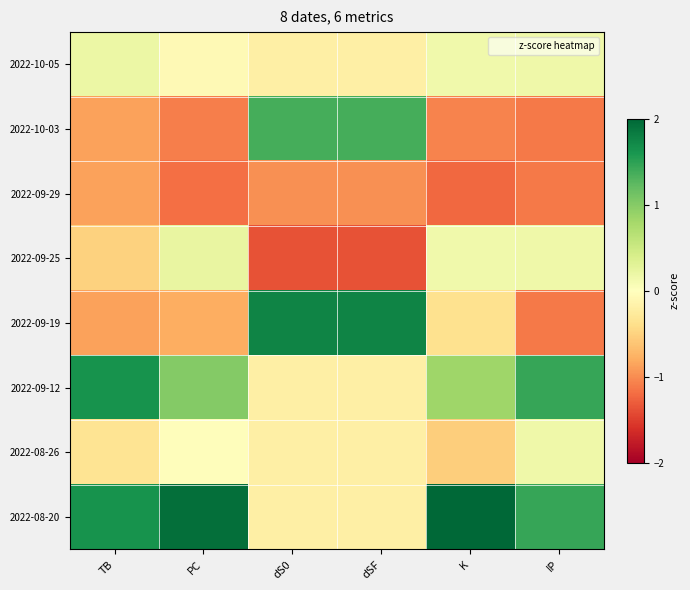

Between dS0 and dSF, which series saw the biggest shift?

2022-10-05